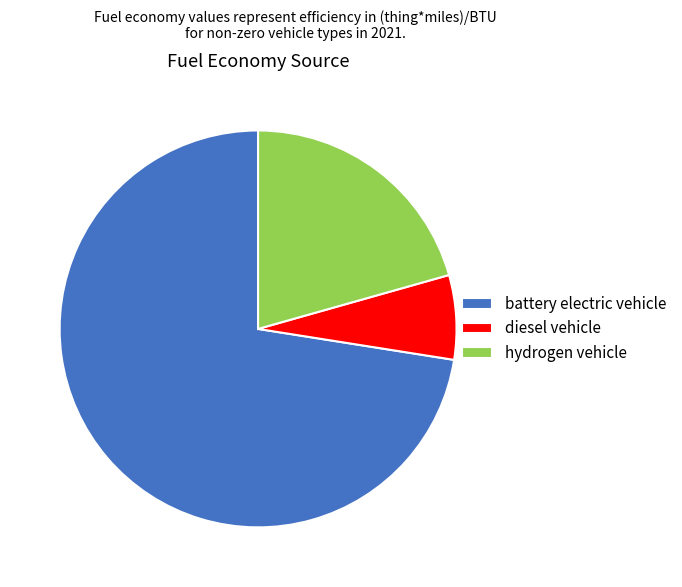

Do diesel vehicle and hydrogen vehicle together represent more than half of the pie?

No